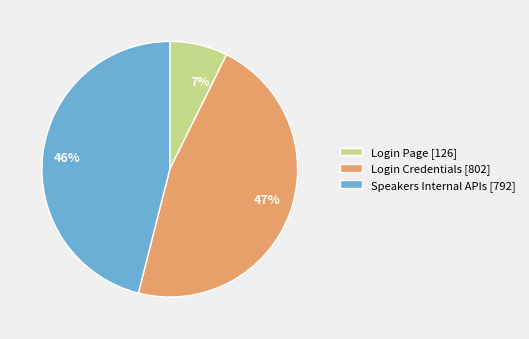

Rank the categories by value from highest to lowest.

Login Credentials, Speakers Internal APIs, Login Page